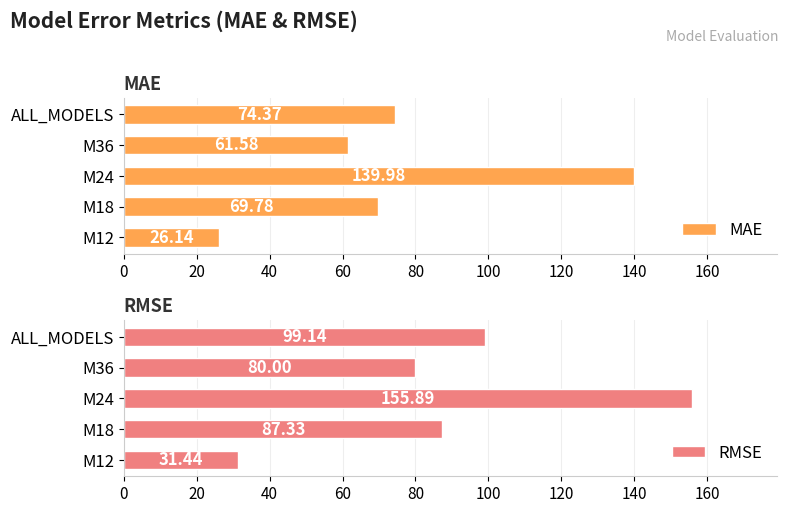

Which series has the largest total across all categories?

RMSE